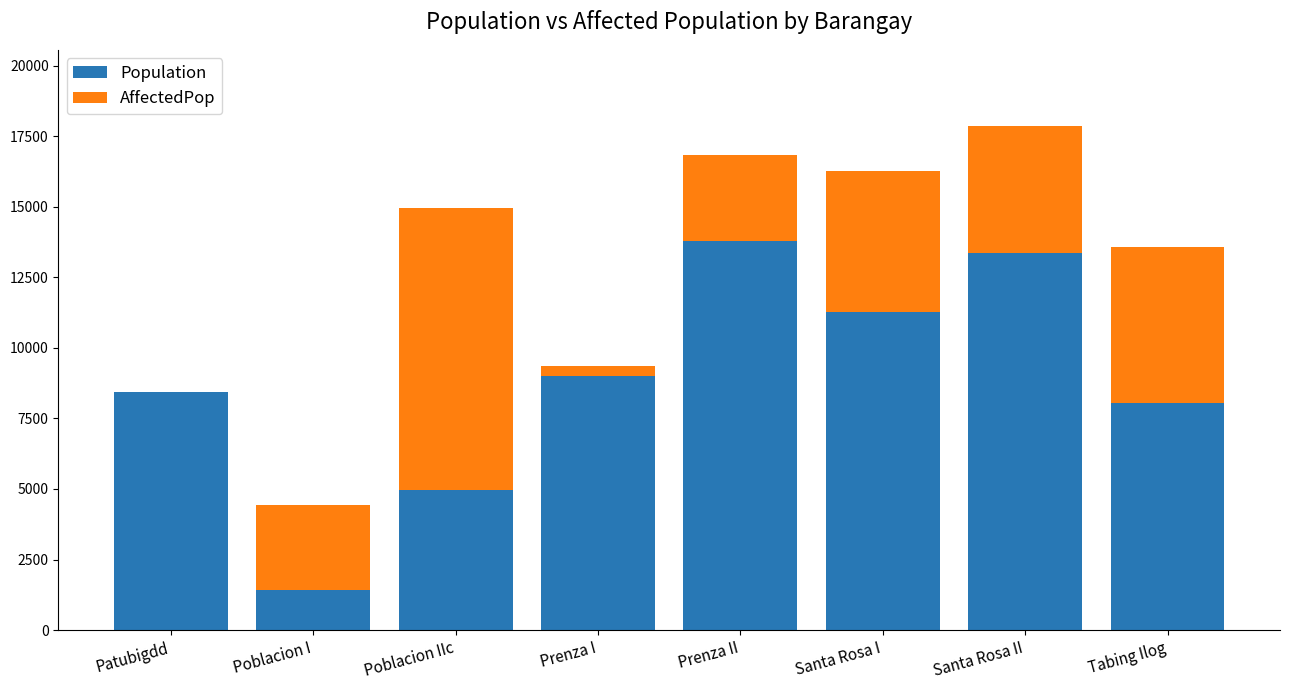

At which category is the sum across all series the highest?

Santa Rosa II